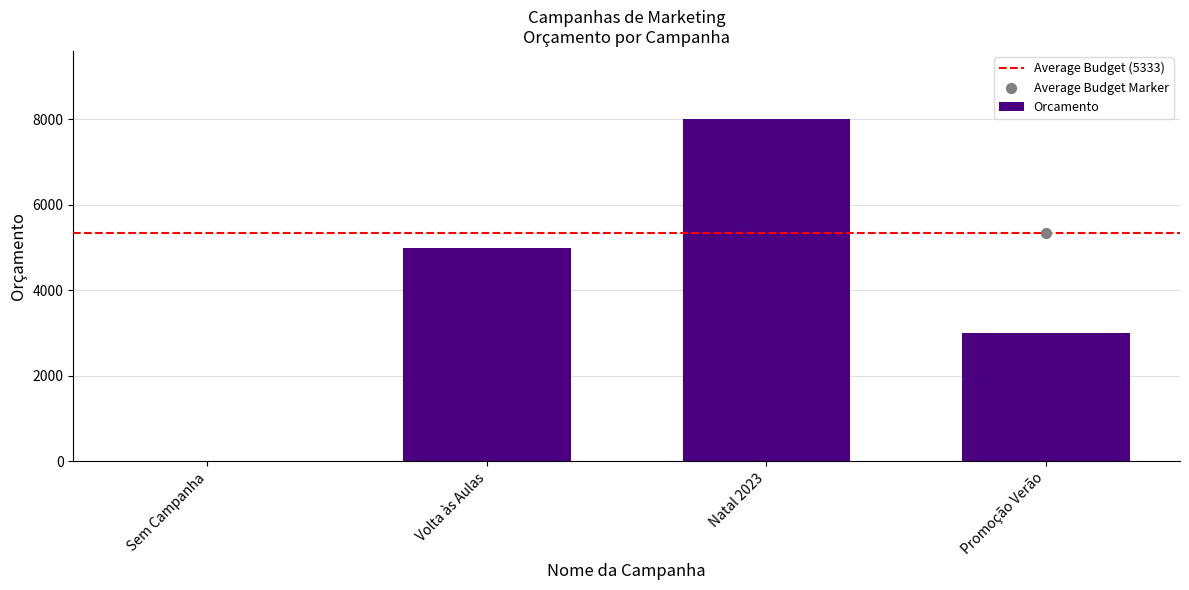

What is the change in value from Sem Campanha to Volta às Aulas?

+5000